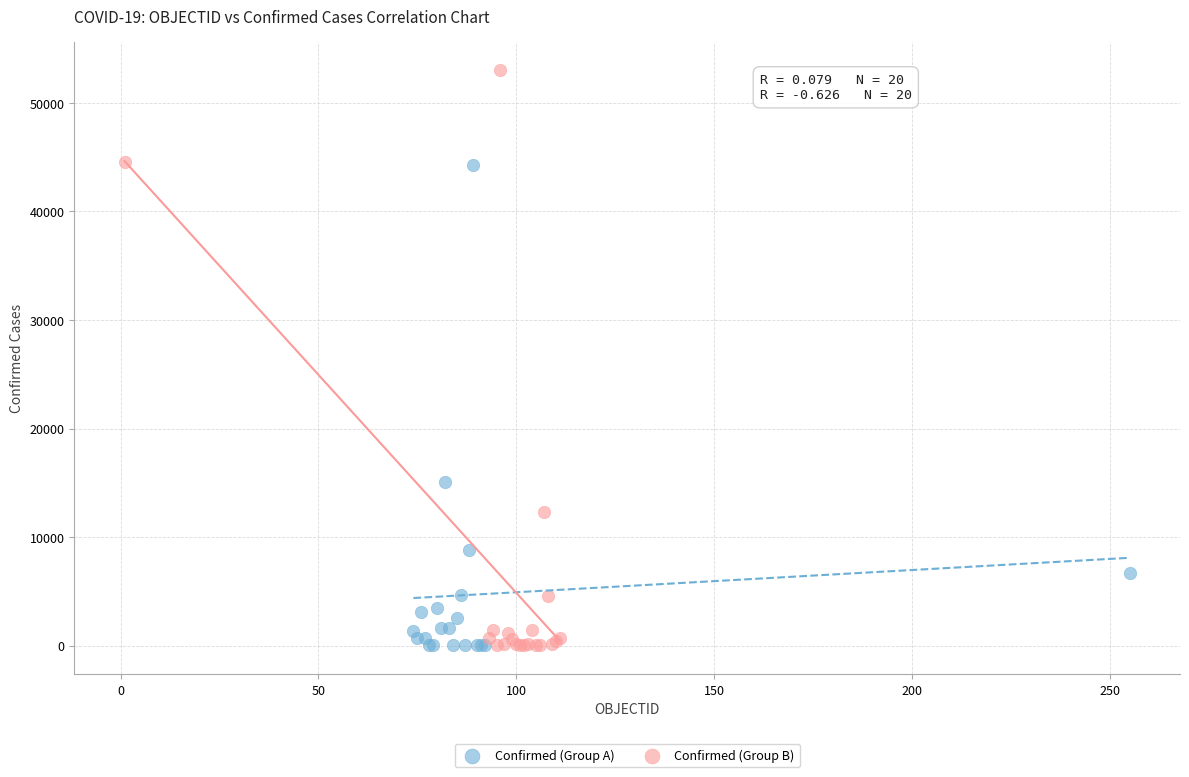

Which series has the widest spread of Y values?

Confirmed (Group B)